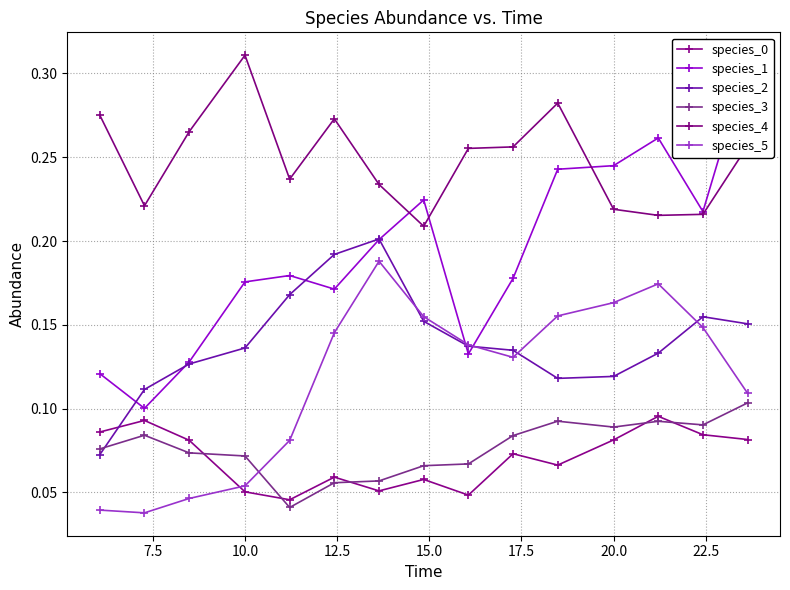

Which series has the largest range (max minus min)?

species_1